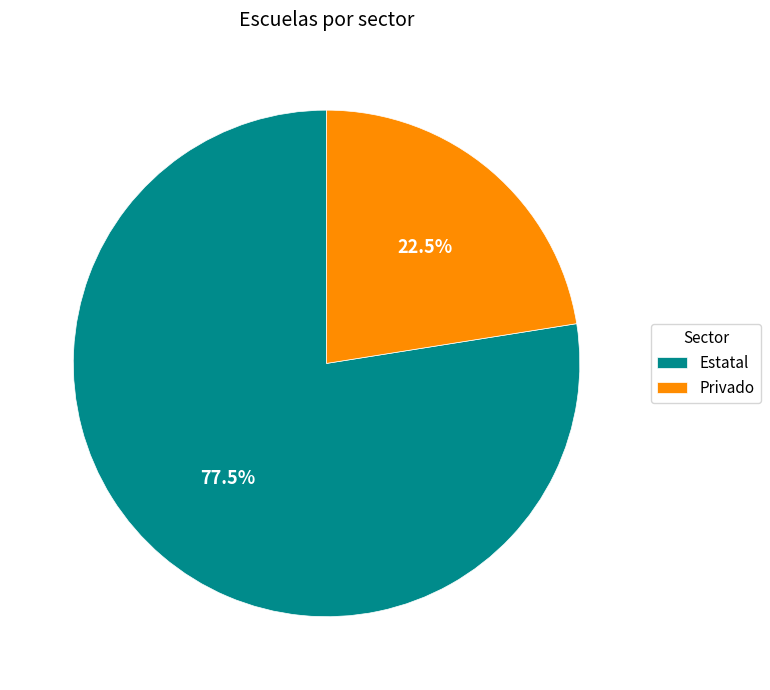

To the nearest percent, what is the combined percentage of Estatal and Privado?

100%